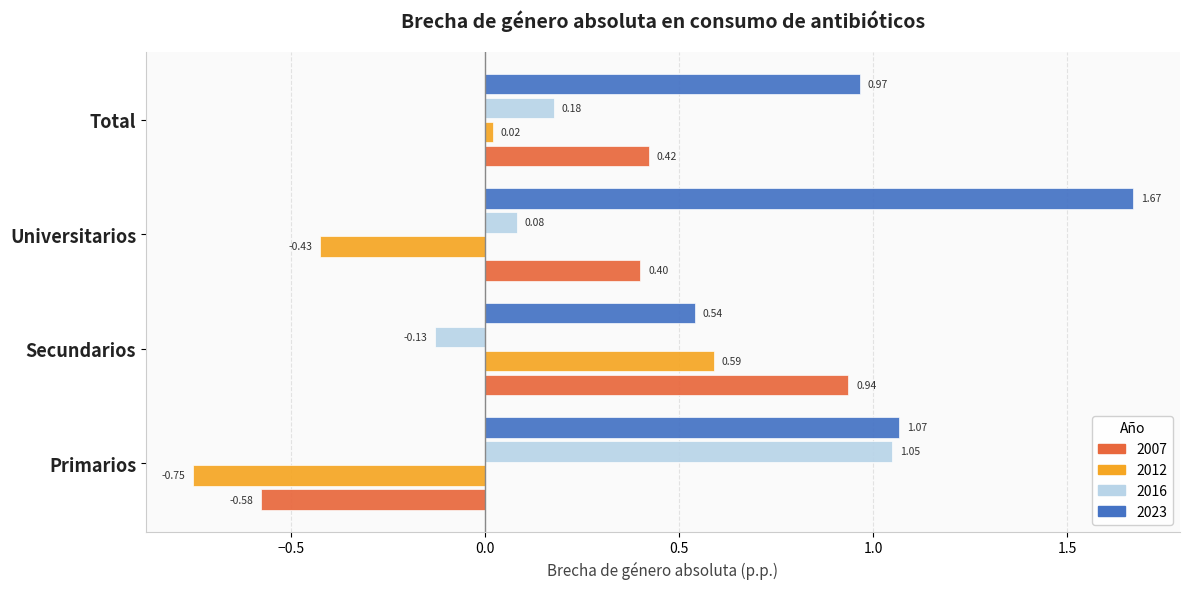

Which series changed the most between Universitarios and Total?

2023